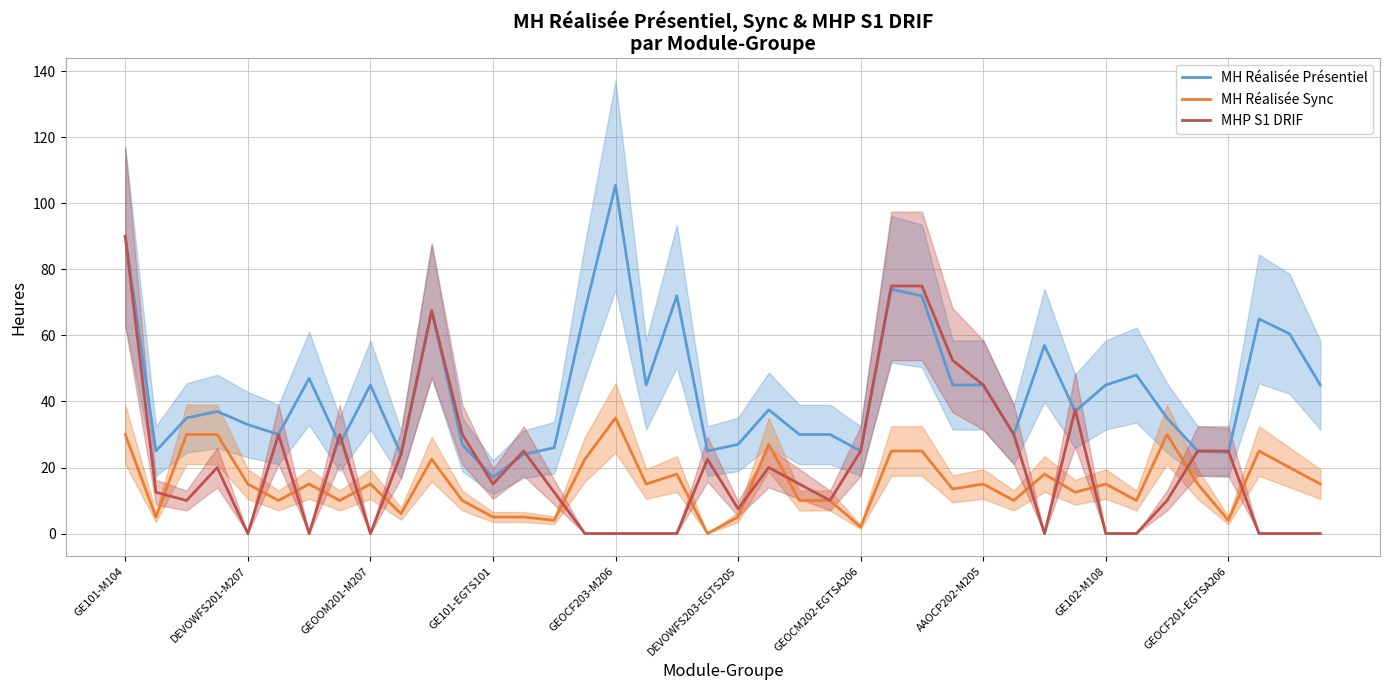

What are all the series names shown in the legend?

MH Réalisée Présentiel, MH Réalisée Sync, MHP S1 DRIF